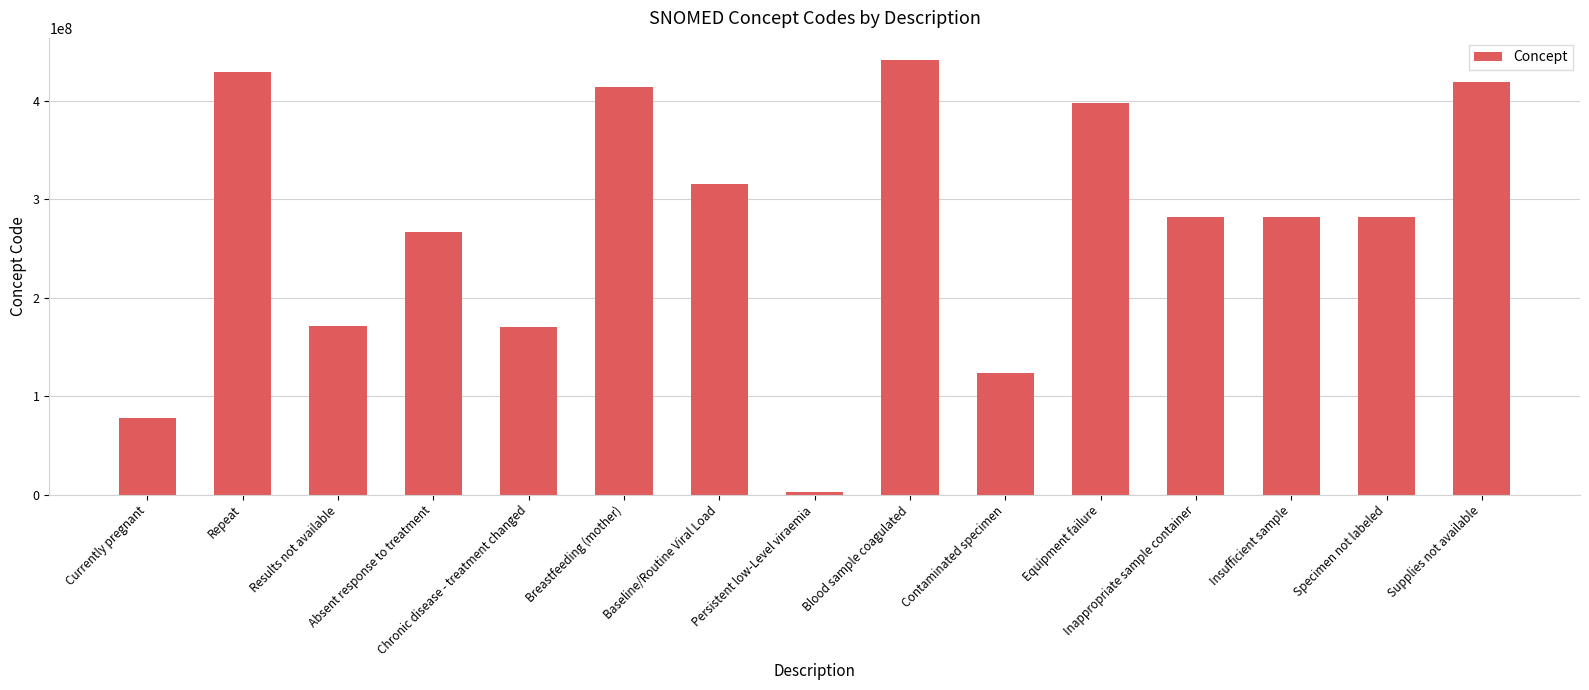

Where is the data nearest to the value 222019005?

Absent response to treatment